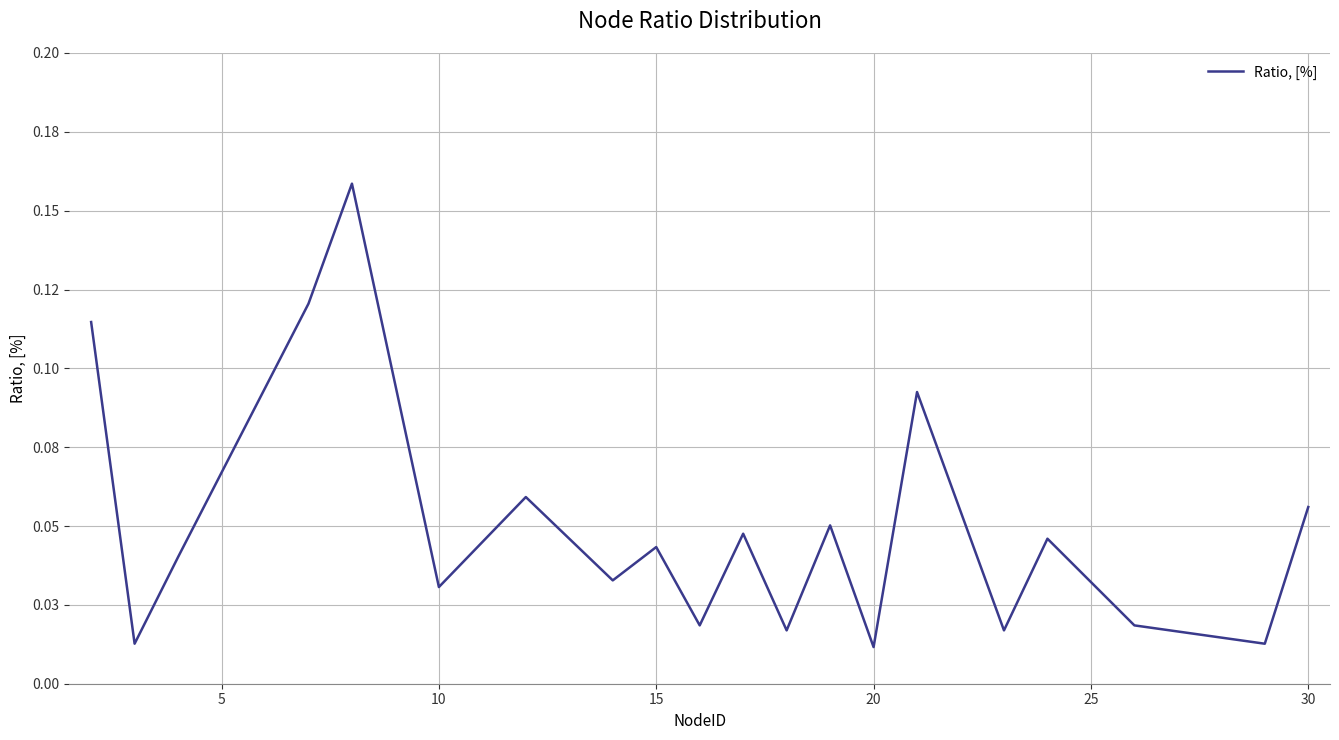

What is the difference between the maximum and minimum values?

0.1